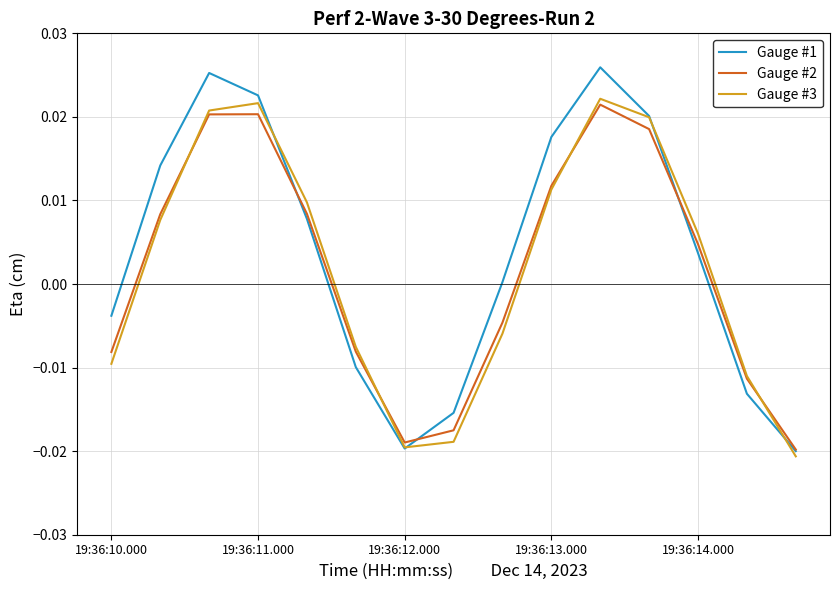

How many intersections are there between Gauge #2 and Gauge #3?

4